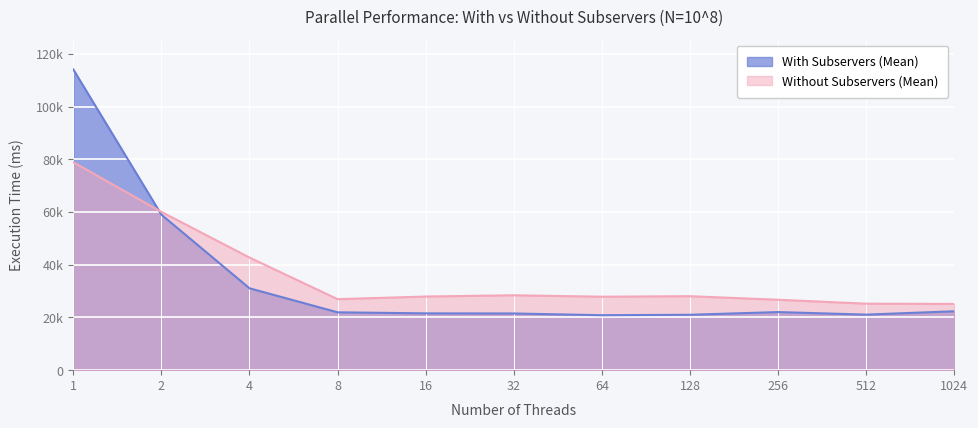

Reading left to right, extract all data points from this chart.

With Subservers (Mean): 114152	59024	31076	21953	21560	21517	20855	21024	22051	21081	22354
Without Subservers (Mean): 78932	60078	42752	26942	27953	28424	27884	28079	26725	25238	25139